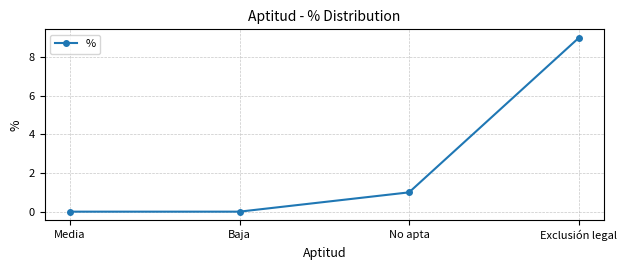

How many lines are shown in the chart?

1